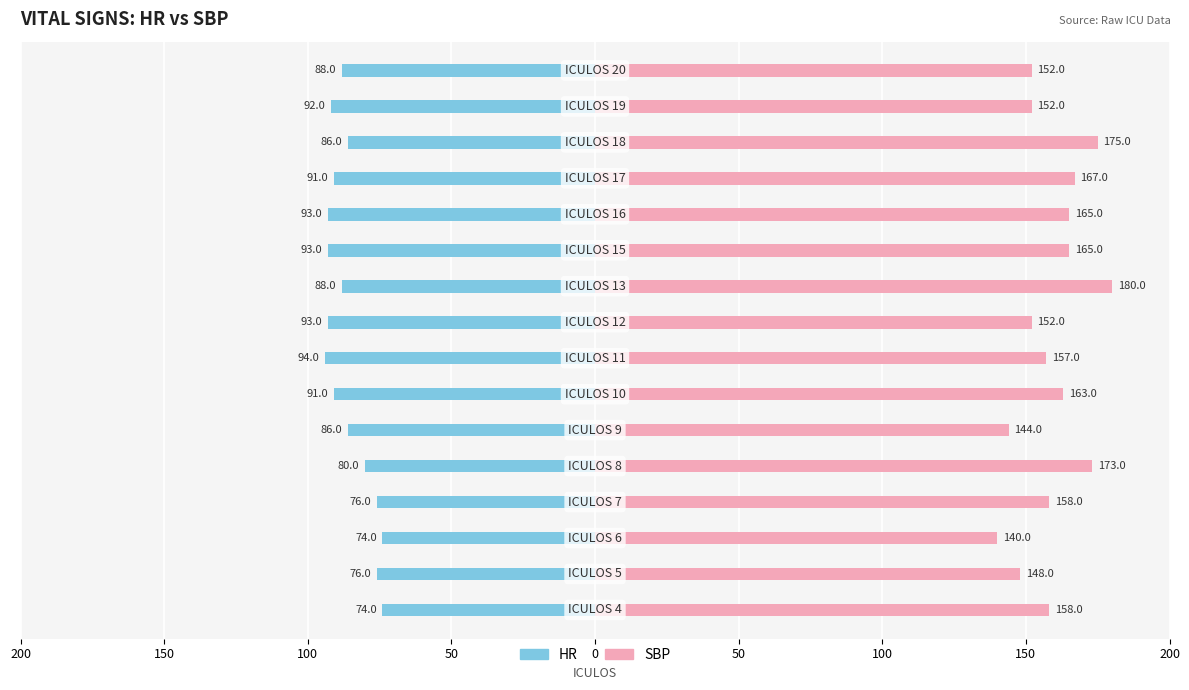

Which series has the largest total across all categories?

SBP